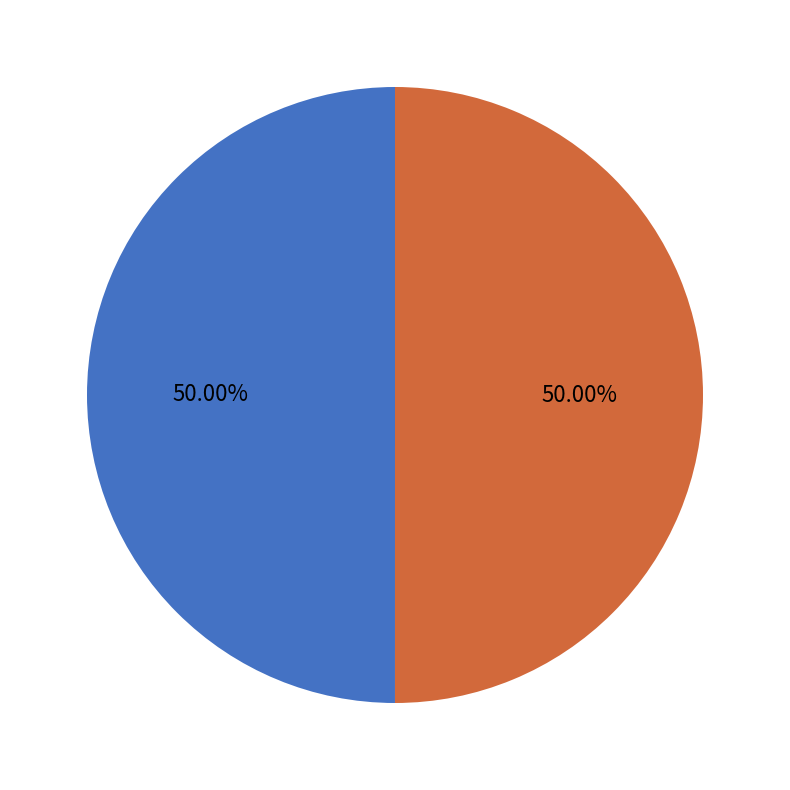

To the nearest percent, what is the average slice percentage?

50%